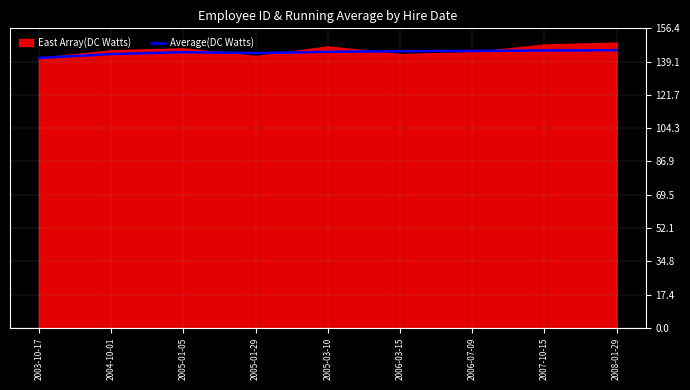

What is the ratio of the value at 2007-10-15 to the value at 2005-03-10?

1.0